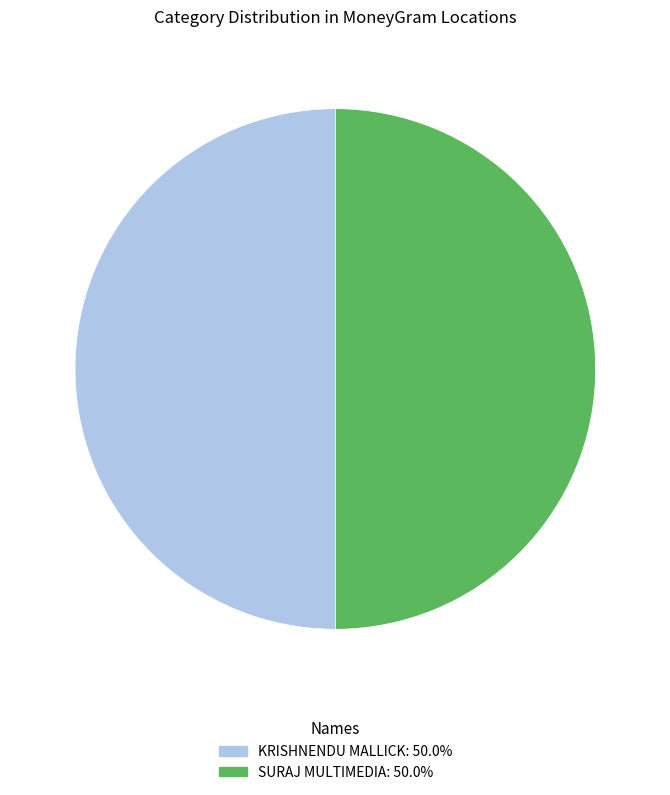

Count the number of slices in the pie.

2